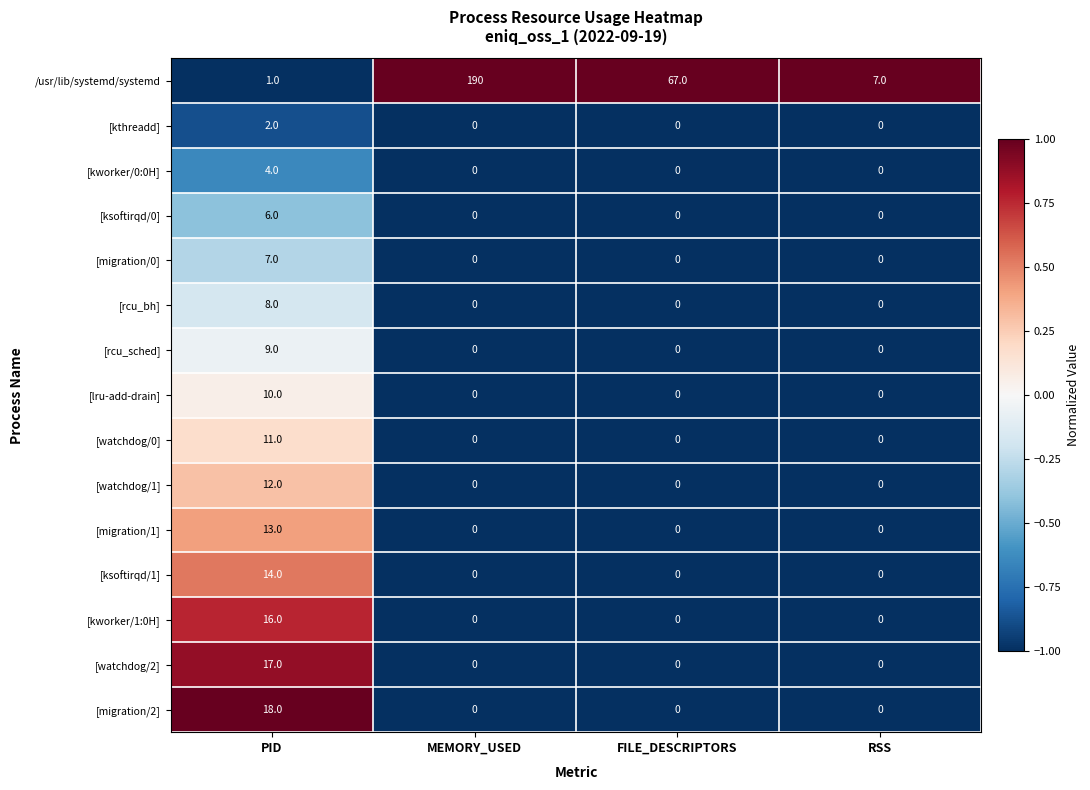

Which category has the highest value in the [lru-add-drain] series?

PID